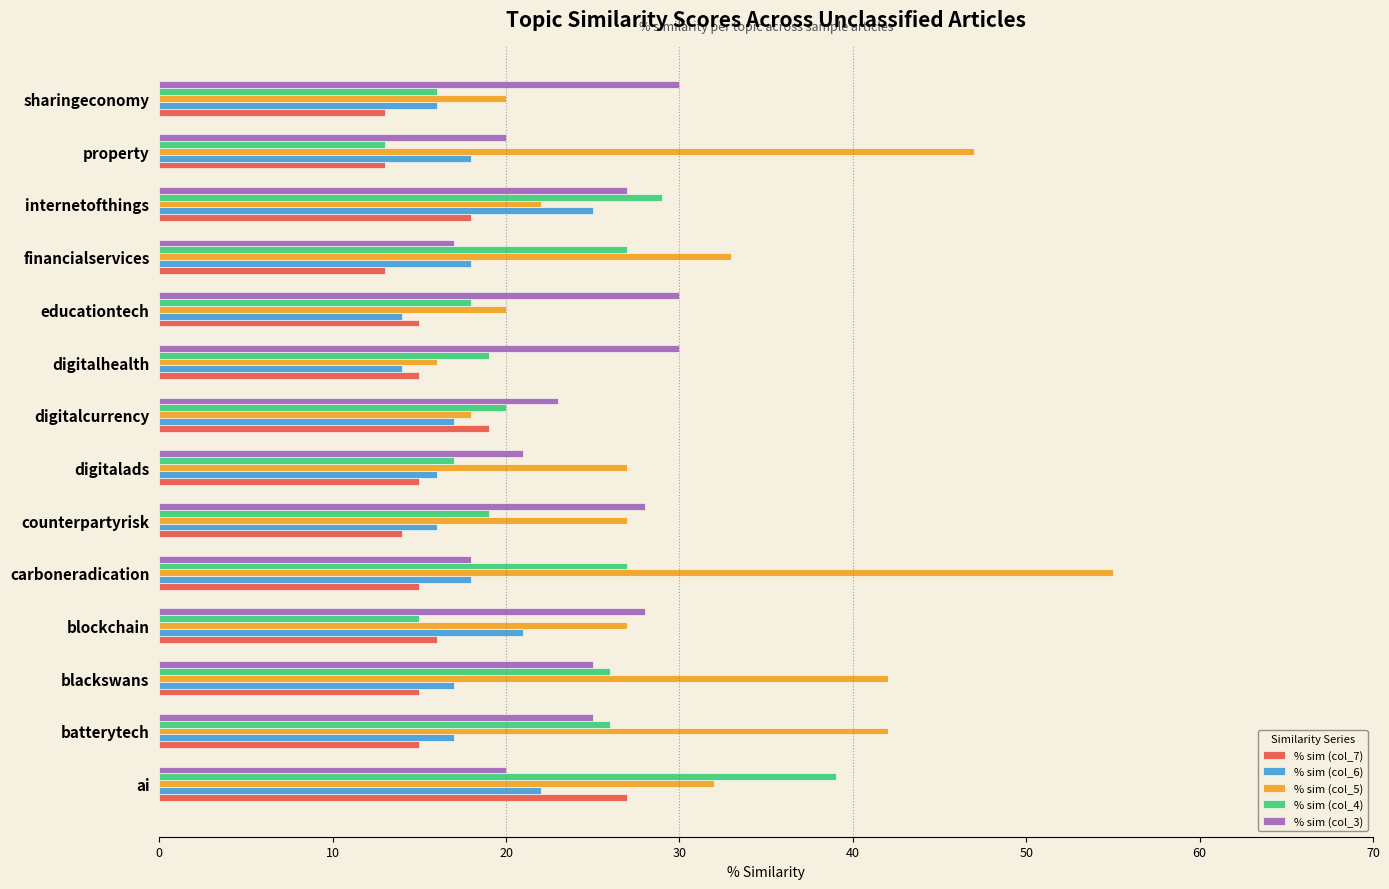

What is the spread (max minus min) of values at carboneradication?

40